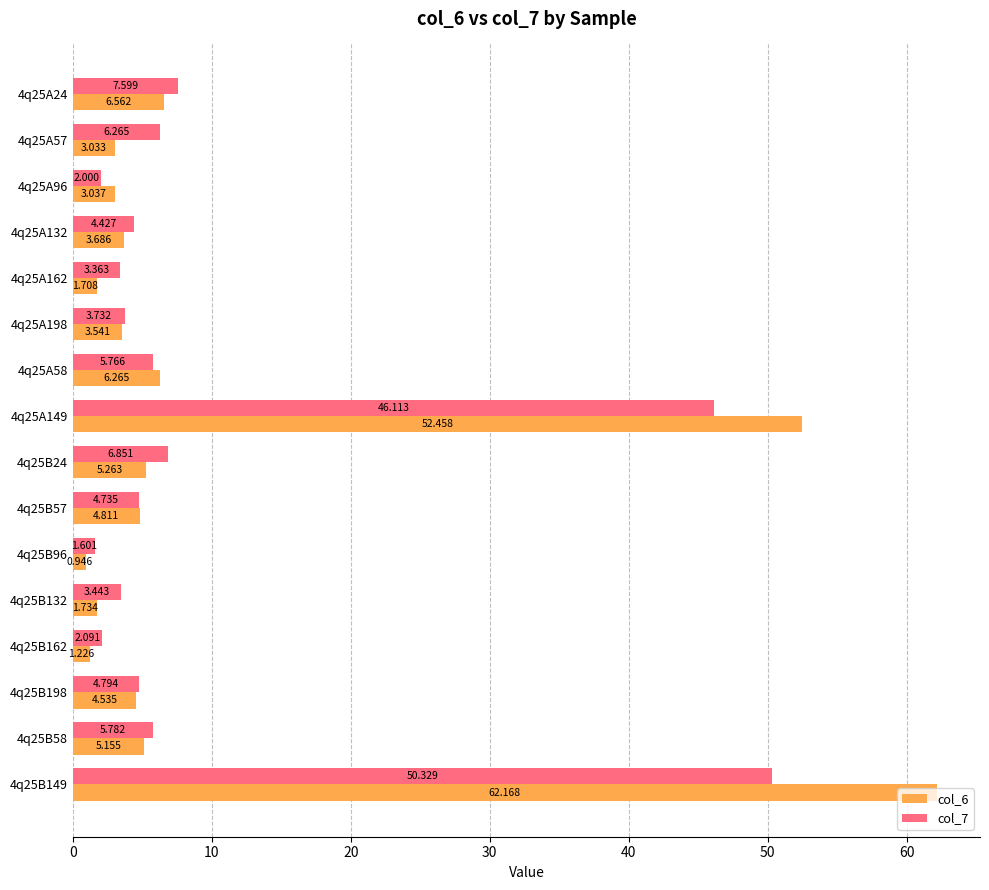

List the labels in order of col_6 value, smallest first.

4q25B96, 4q25B162, 4q25A162, 4q25B132, 4q25A57, 4q25A96, 4q25A198, 4q25A132, 4q25B198, 4q25B57, 4q25B58, 4q25B24, 4q25A58, 4q25A24, 4q25A149, 4q25B149